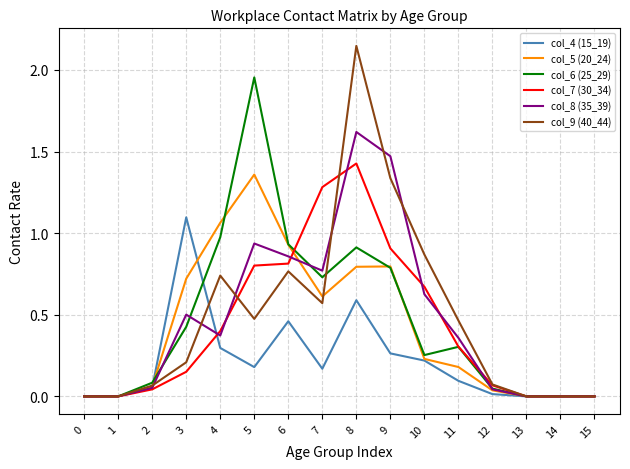

What is the total value across all series at 10?

2.9